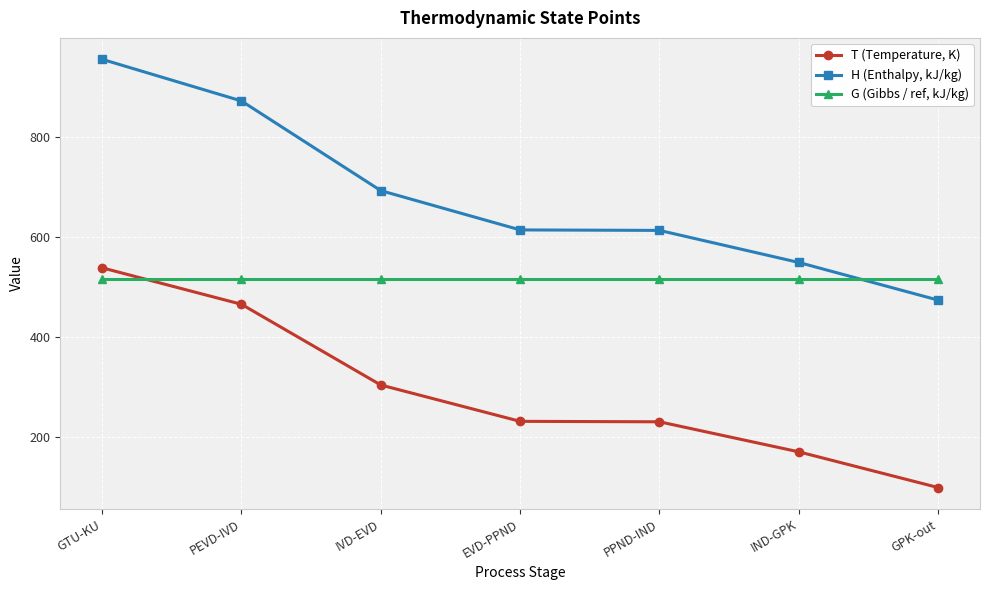

Count the number of categories in the chart.

7